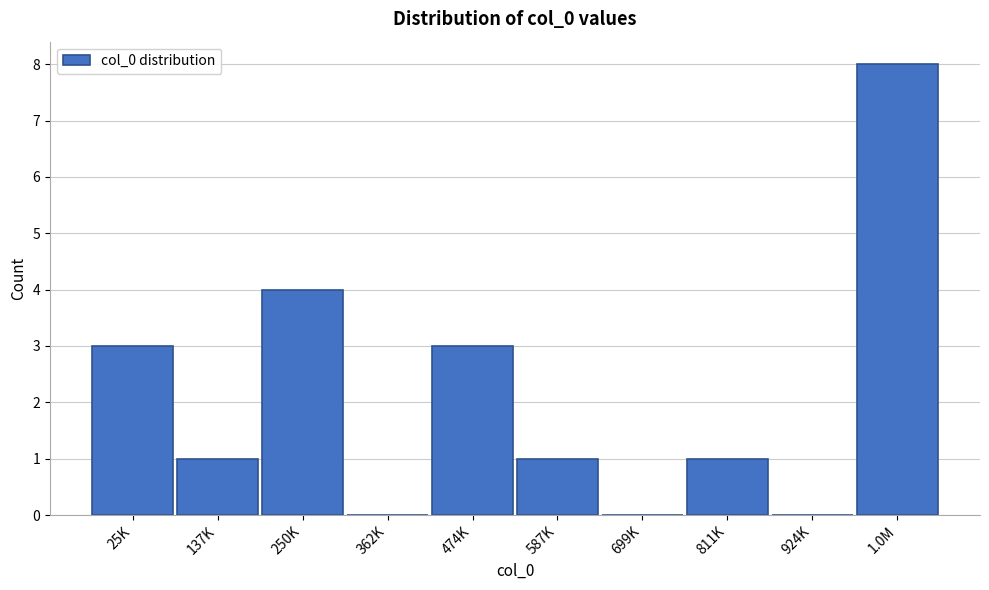

Reading right to left, extract all data points from this chart.

1.0M=8	924K=0	811K=1	699K=0	587K=1	474K=3	362K=0	250K=4	137K=1	25K=3